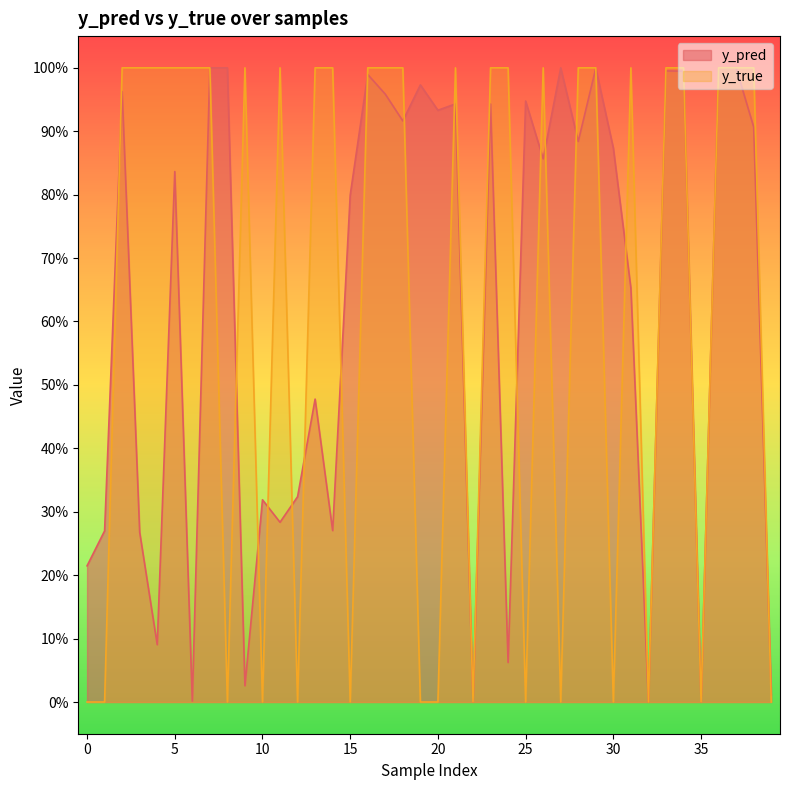

How many intersections are there between y_pred and y_true?

24